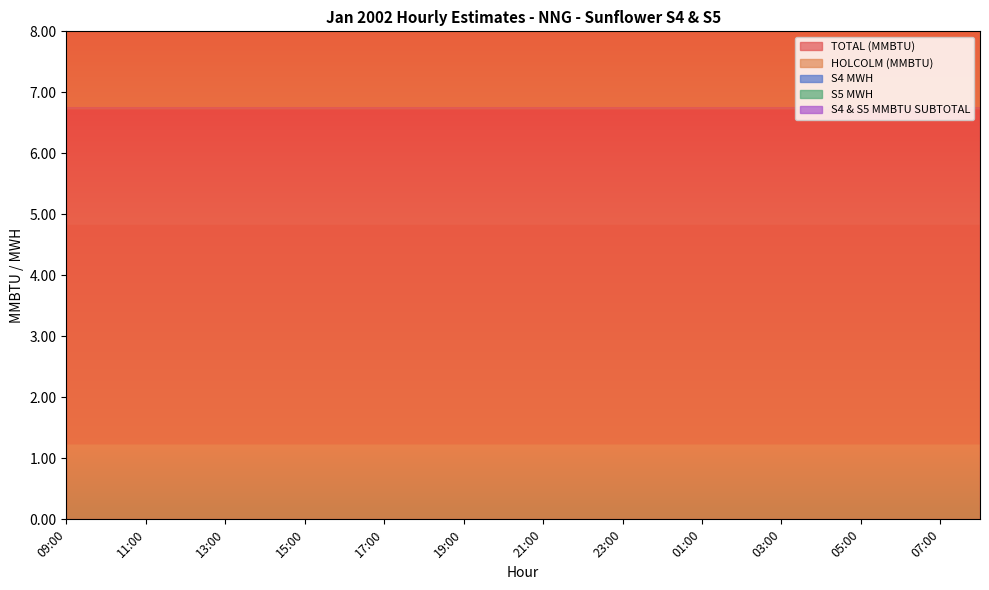

What are all the series names shown in the legend?

TOTAL (MMBTU), HOLCOLM (MMBTU), S4 MWH, S5 MWH, S4 & S5 MMBTU SUBTOTAL